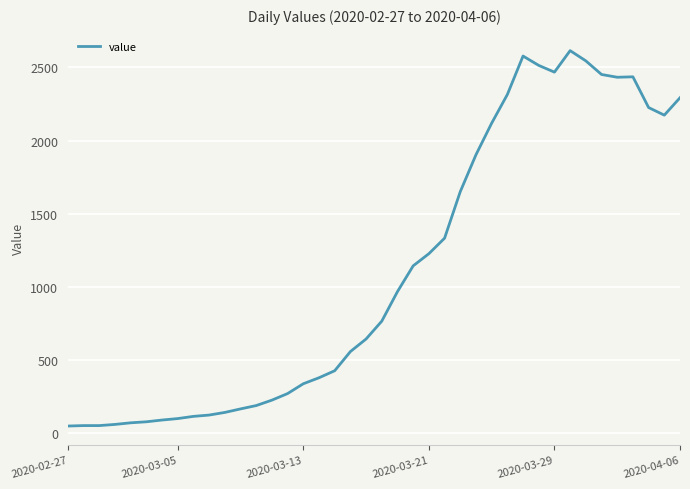

What is the difference between the maximum and minimum values?

2566